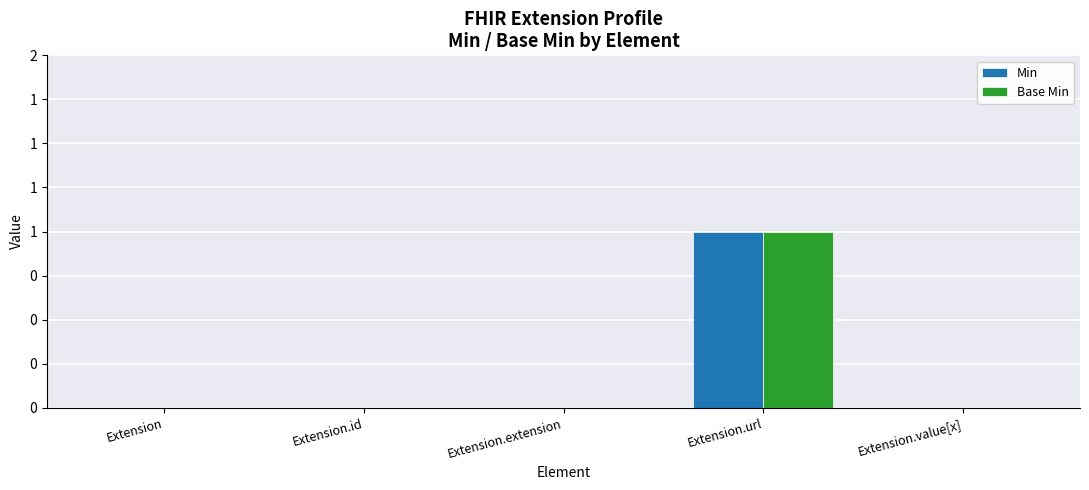

Does the chart contain stacked bars?

No